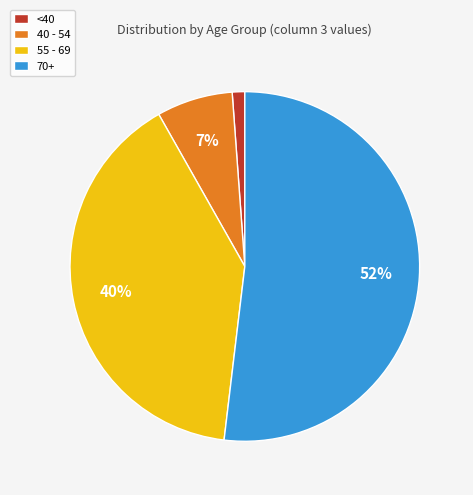

The 40 - 54 slice represents 1% of the pie. True or false?

False